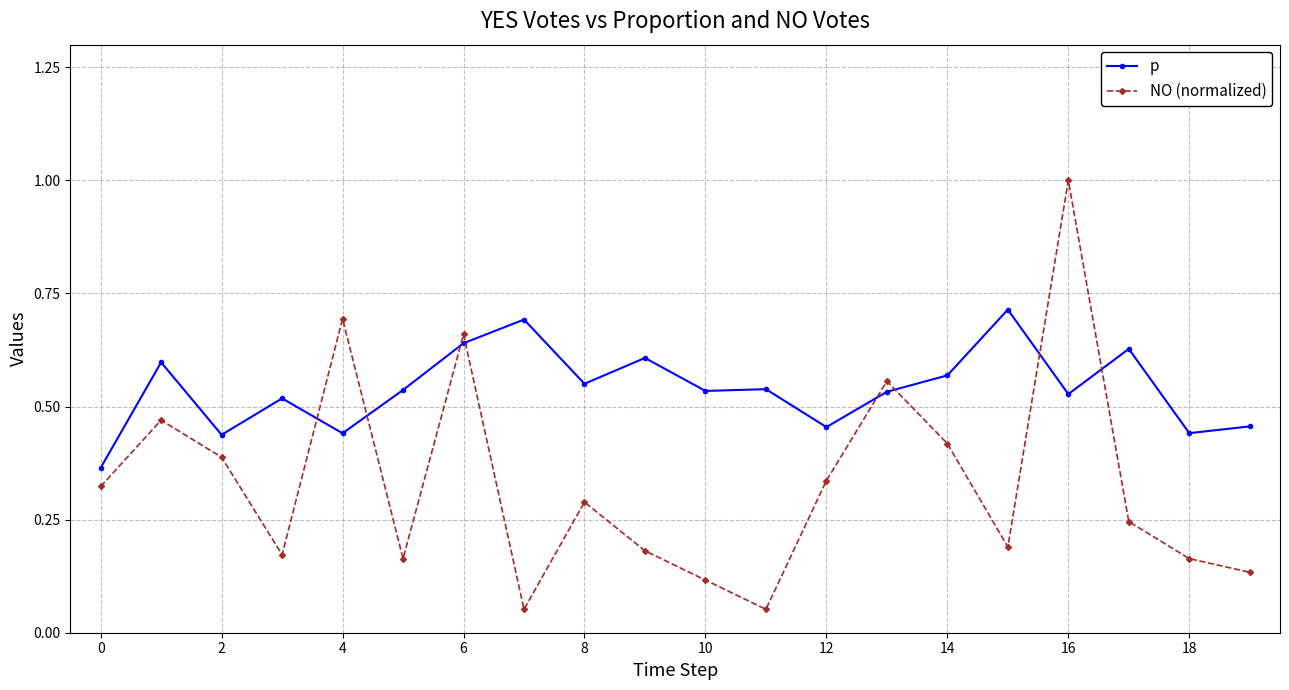

Which series has the widest spread of values?

NO (normalized)